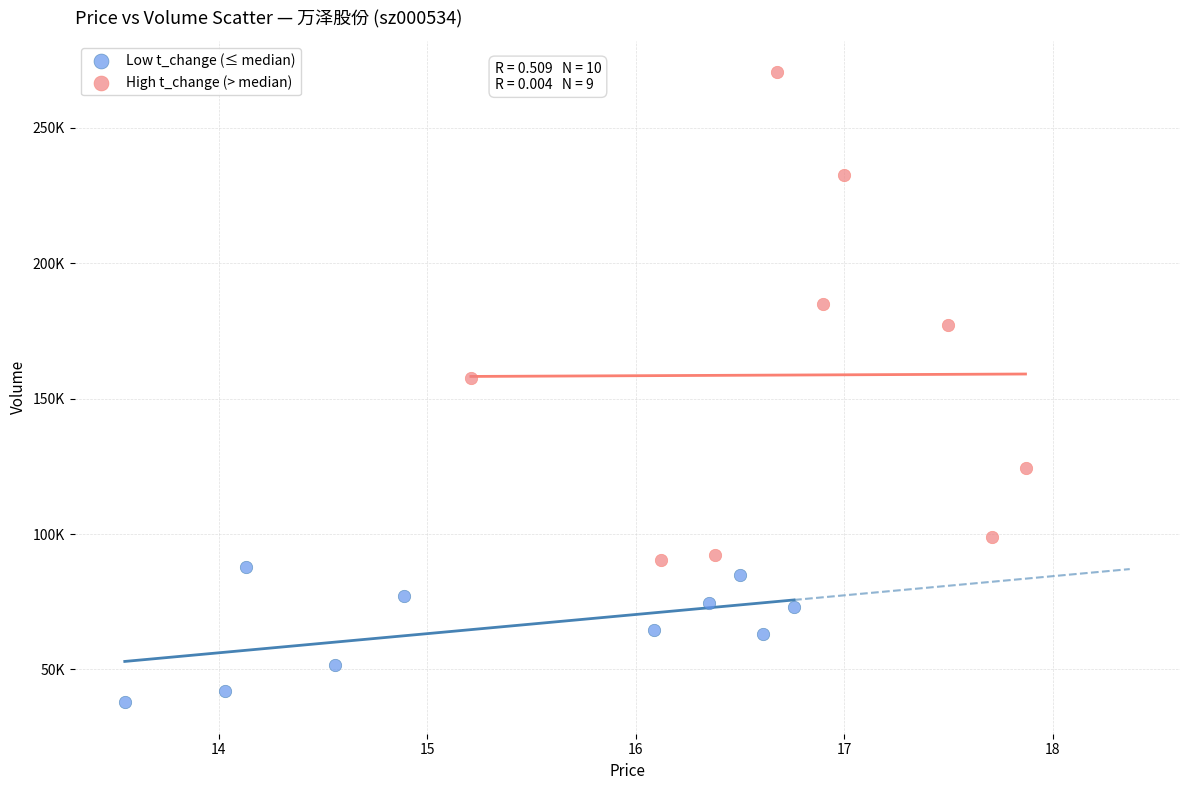

What are all the series names shown in the legend?

Low t_change (≤ median), High t_change (> median)